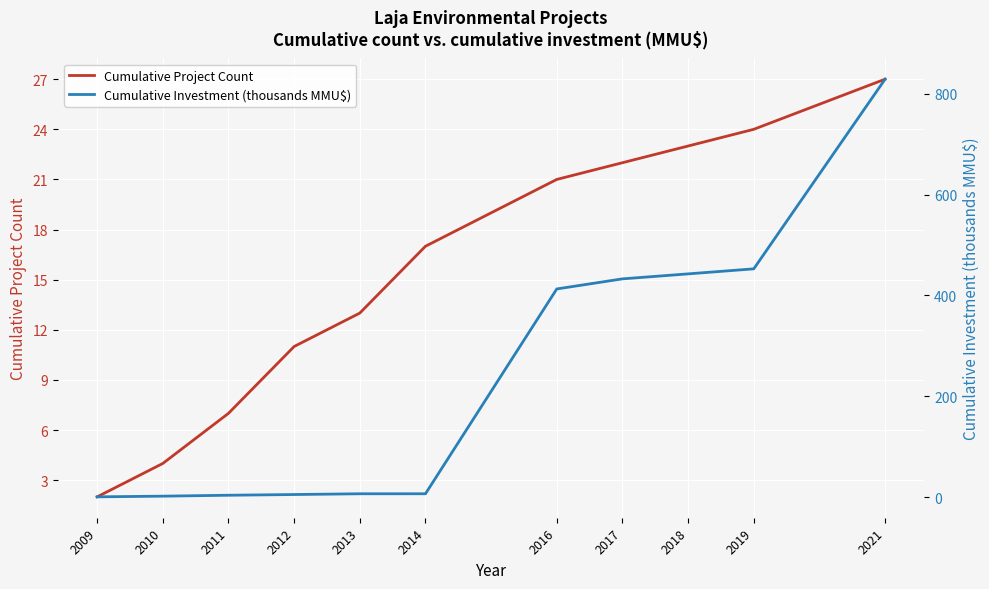

How many categories are shown in the chart?

11